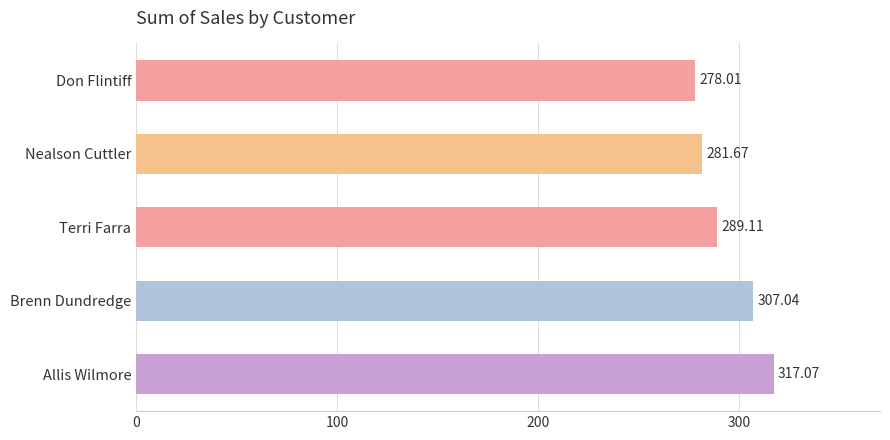

Where is the data nearest to the value 297?

Terri Farra